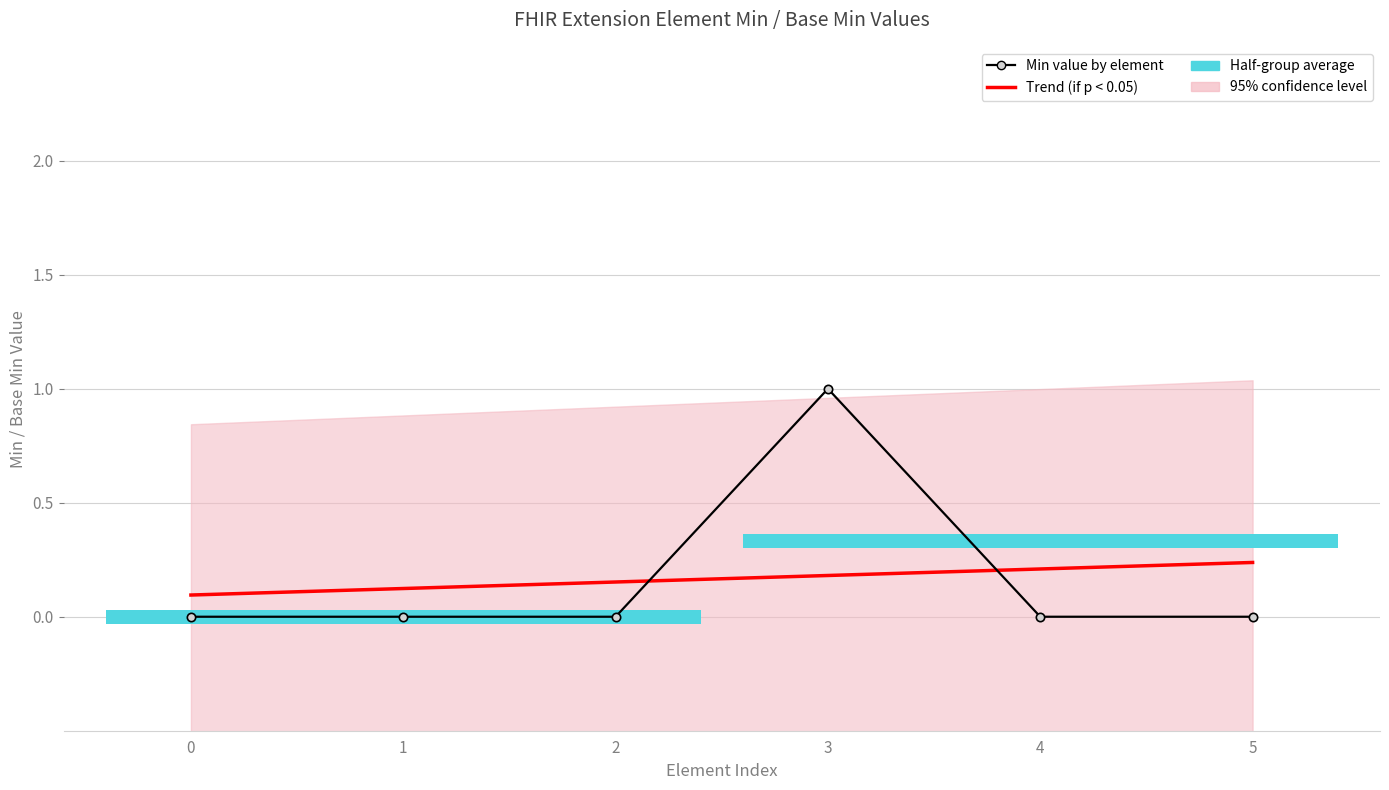

Which has a higher value, 4 or 3?

4